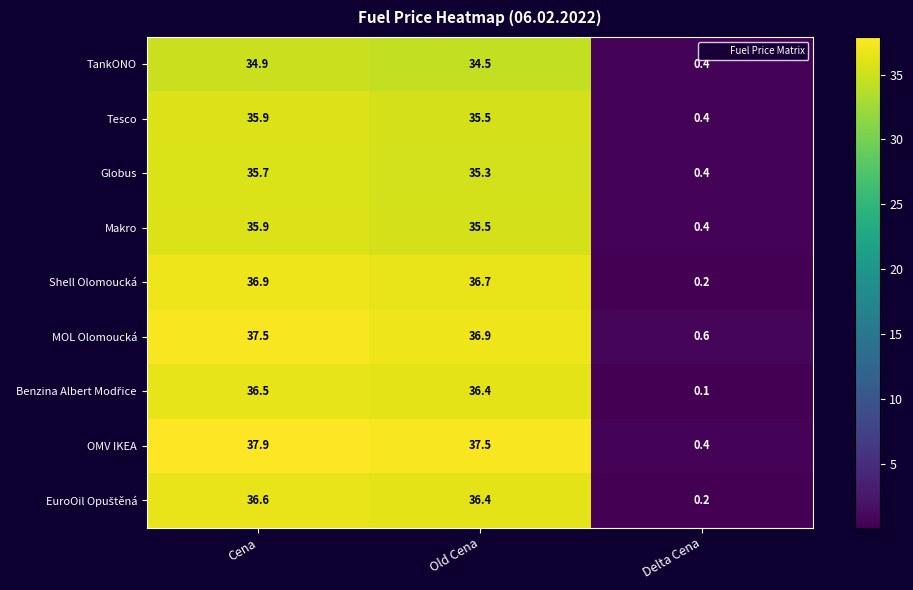

How many categories are shown in the chart?

3